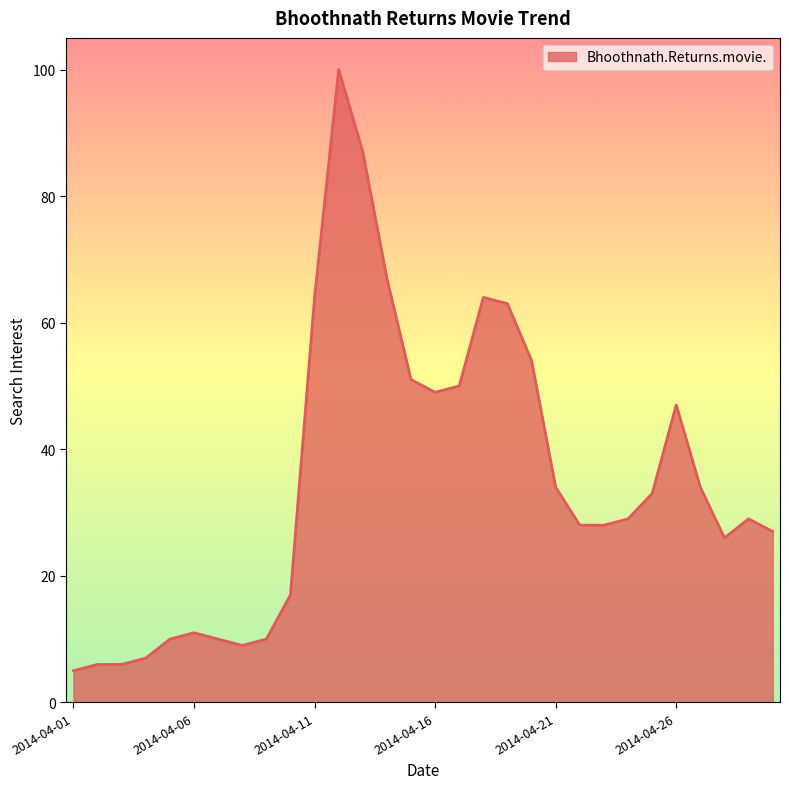

What is the greatest value displayed?

100